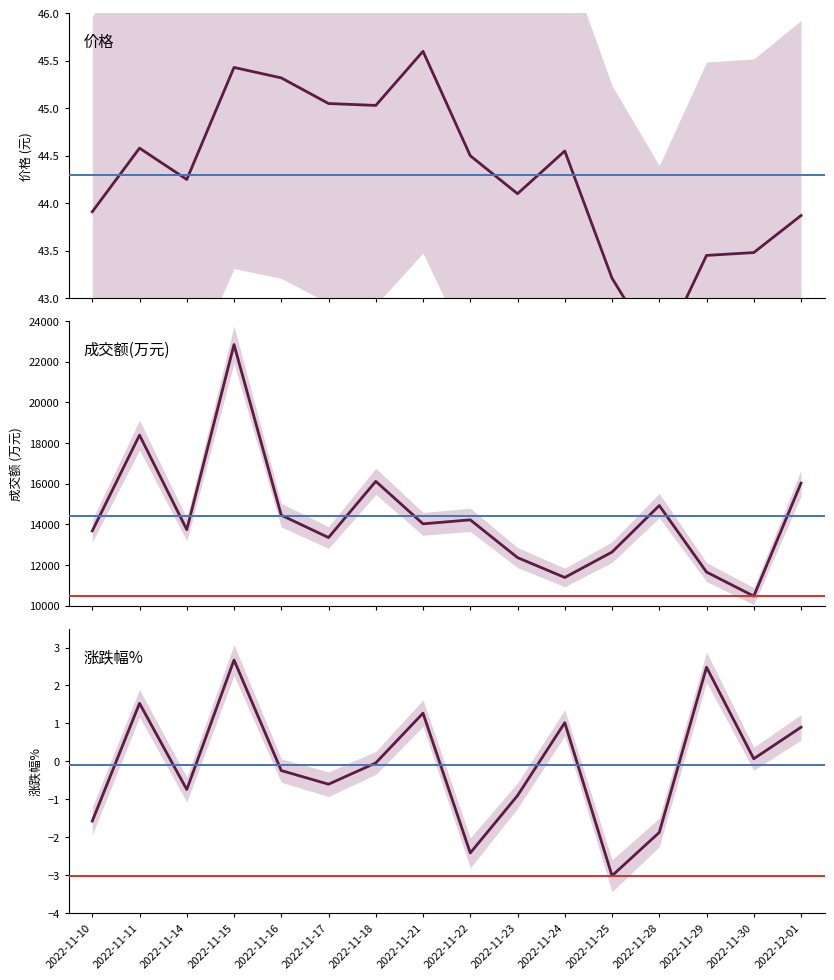

Reading left to right, list all the values displayed in this chart.

价格: 43.9	44.6	44.2	45.4	45.3	45.0	45.0	45.6	44.5	44.1	44.5	43.2	42.4	43.5	43.5	43.9
成交额(万元): 13679.0	18386.0	13741.0	22835.0	14450.0	13352.0	16115.0	14025.0	14222.0	12366.0	11389.0	12638.0	14924.0	11655.0	10472.0	16027.0
涨跌幅%: -1.6	1.5	-0.7	2.7	-0.2	-0.6	-0.0	1.3	-2.4	-0.9	1.0	-3.0	-1.9	2.5	0.1	0.9